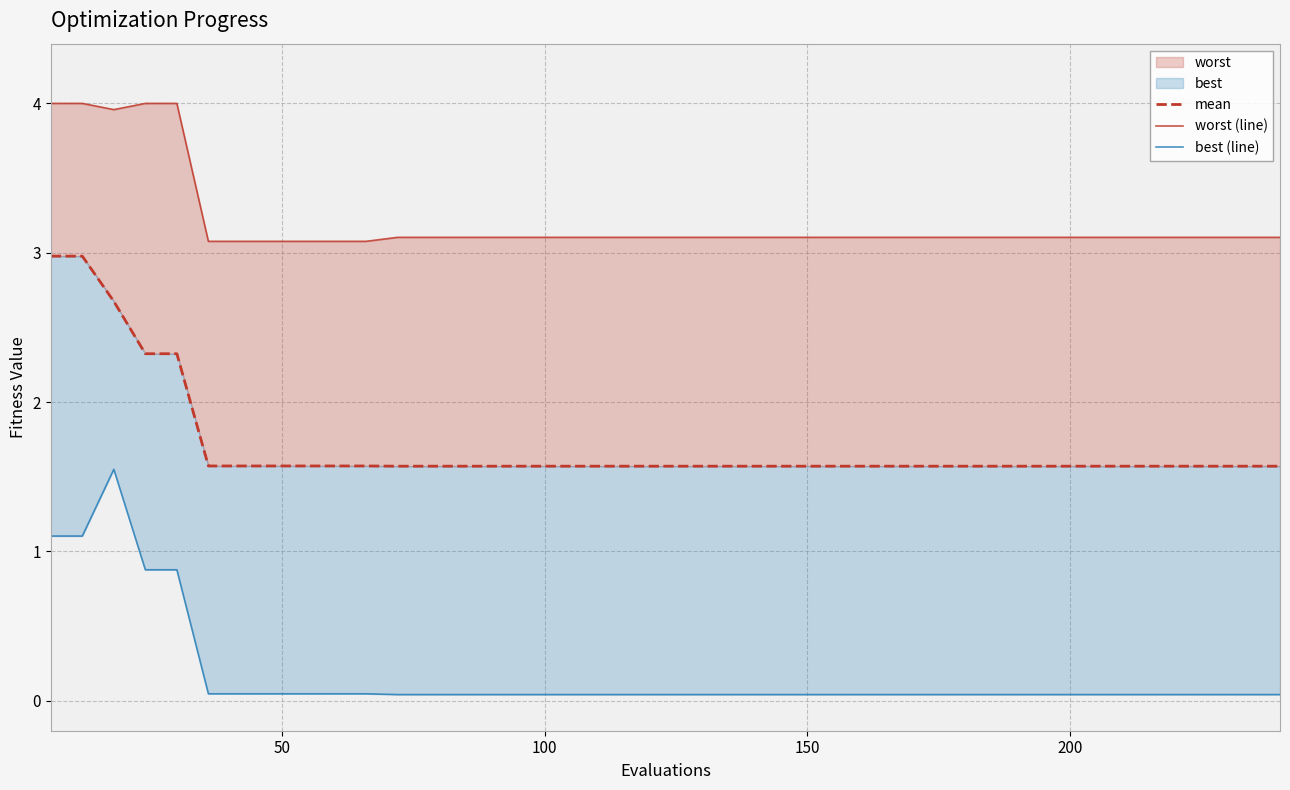

Rank the series by their average value, from lowest to highest.

best (line), mean, worst (line)